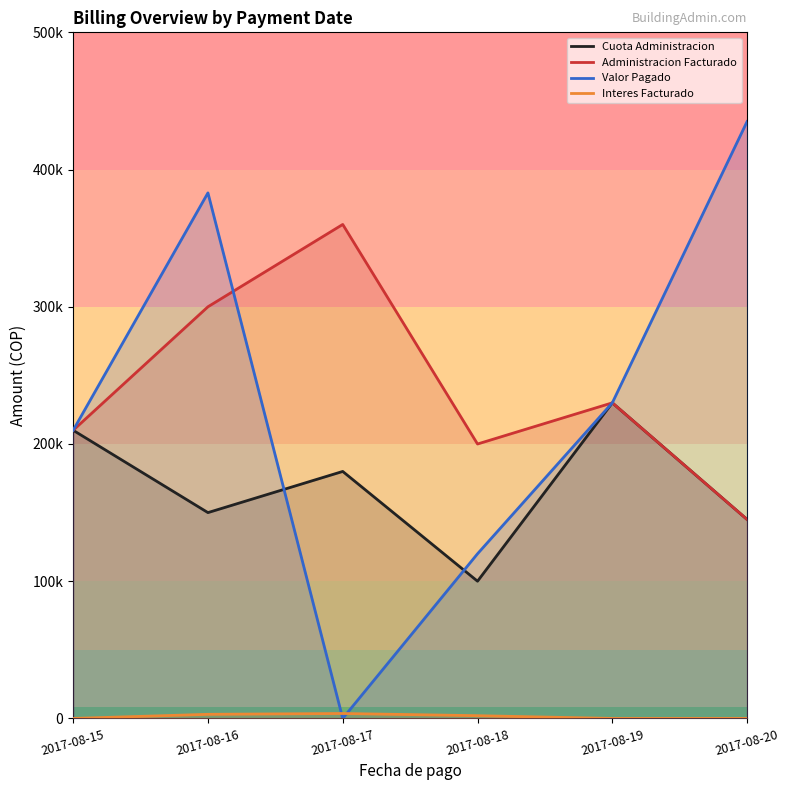

Reading left to right, extract all data points from this chart.

Cuota Administracion: 210000	150000	180000	100000	230000	145000
Administracion Facturado: 210000	300000	360000	200000	230000	145000
Valor Pagado: 210000	383000	0	120000	230000	435000
Interes Facturado: 0	3000	3600	2000	0	0